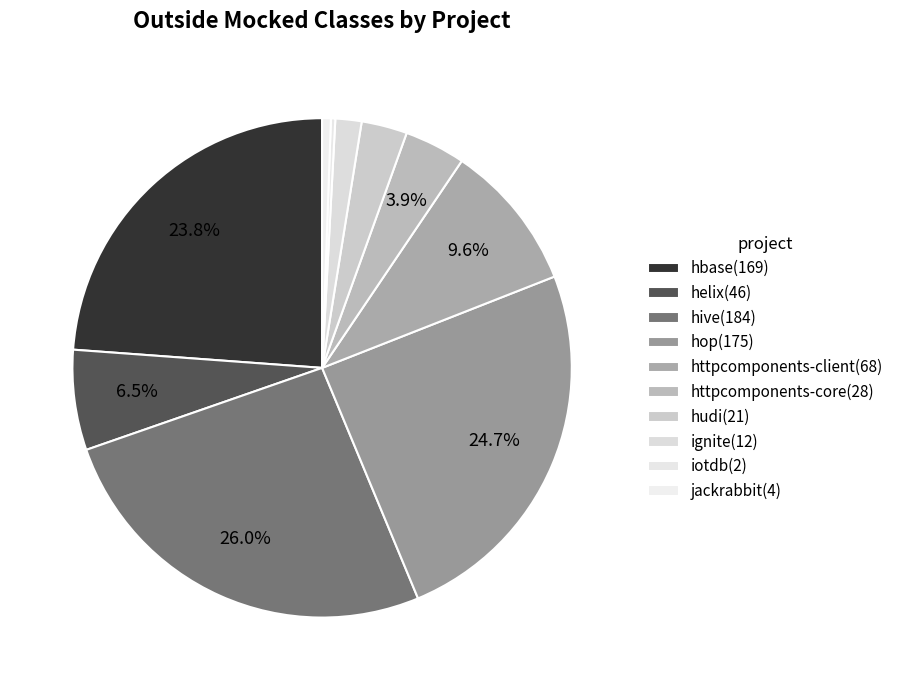

What is the change in value from hbase to iotdb?

-167